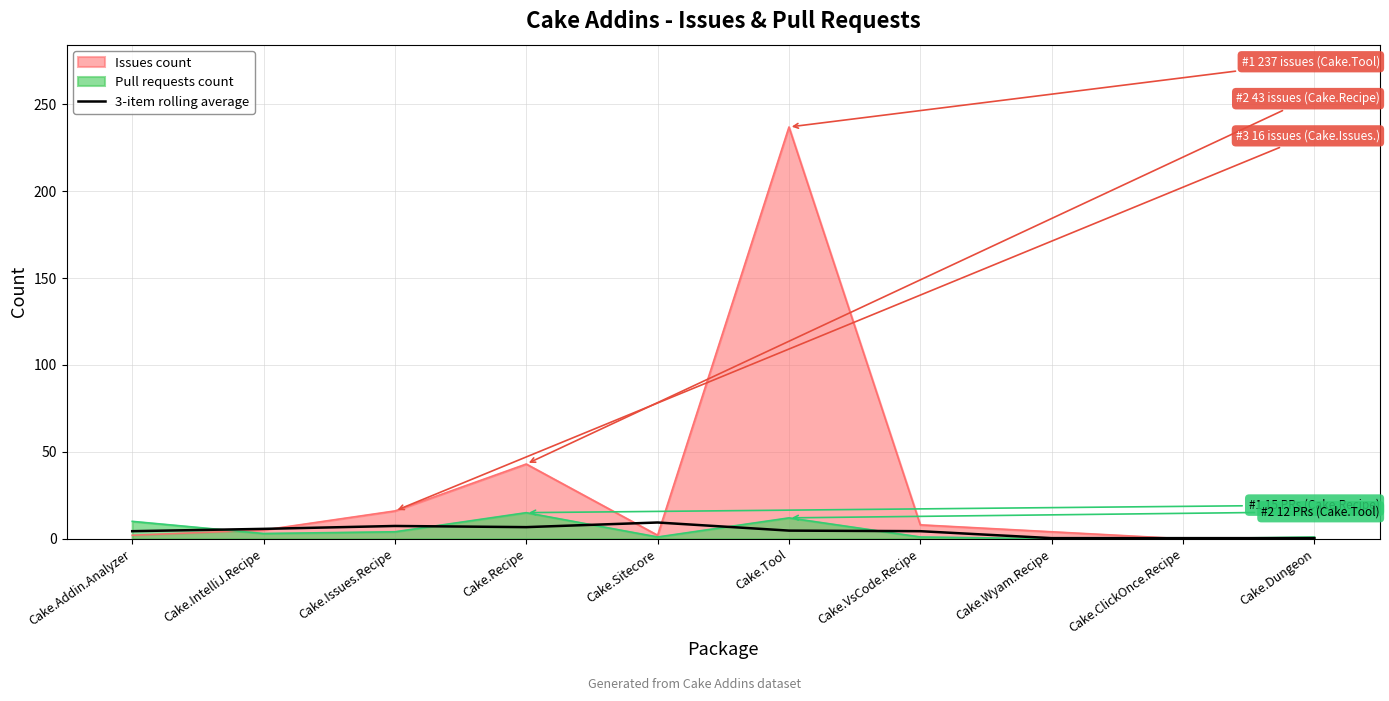

Is the value of Issues count at Cake.Recipe greater than the value of 3-item rolling average at Cake.Addin.Analyzer?

Yes